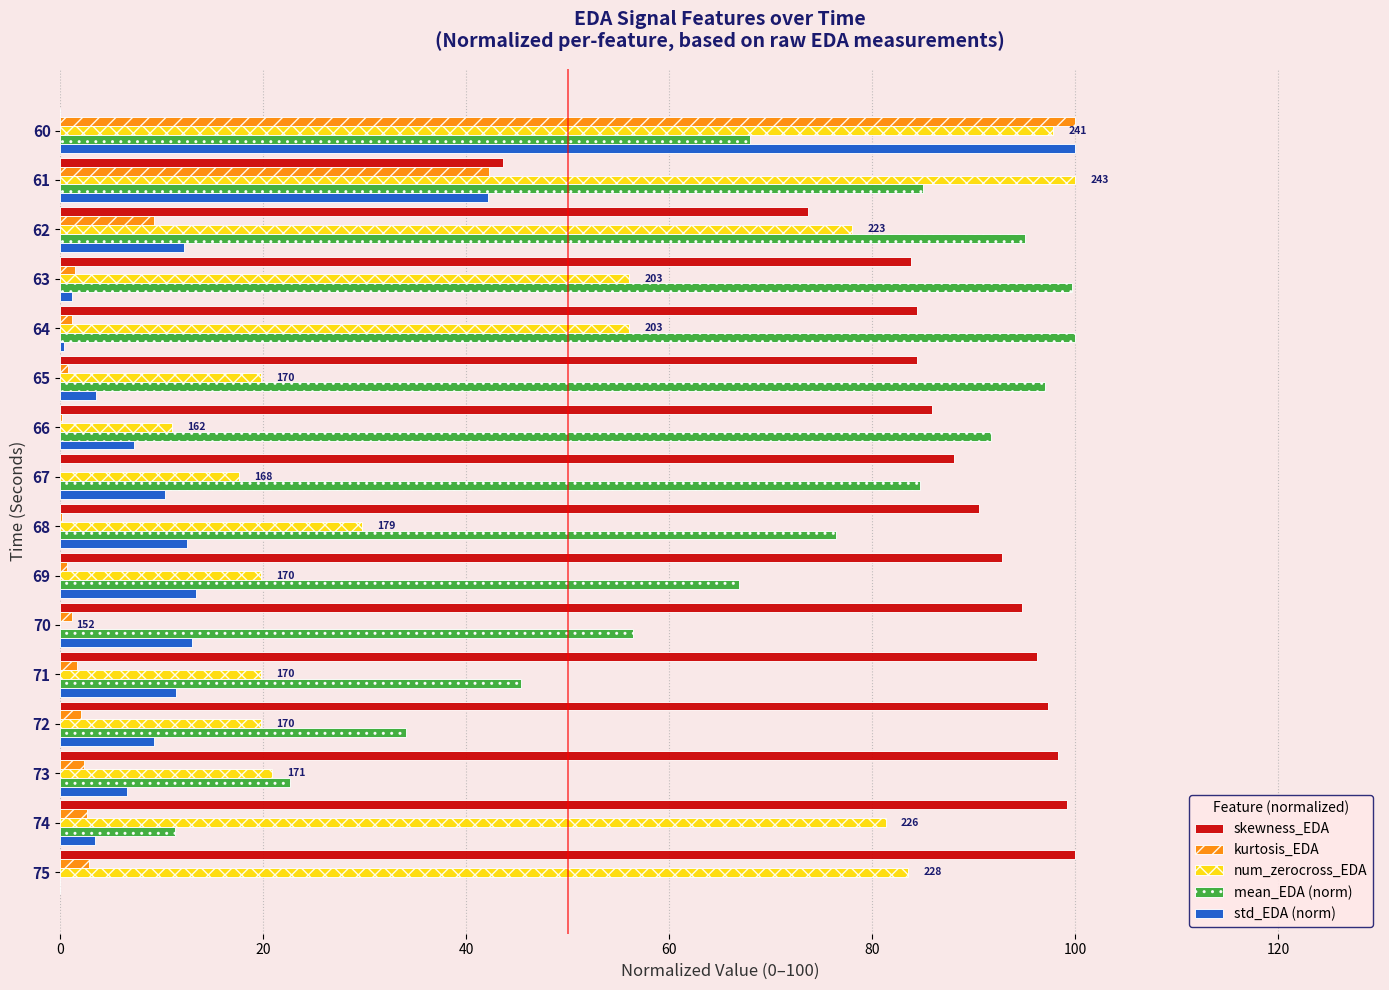

Where is skewness_EDA nearest to the value 50?

61